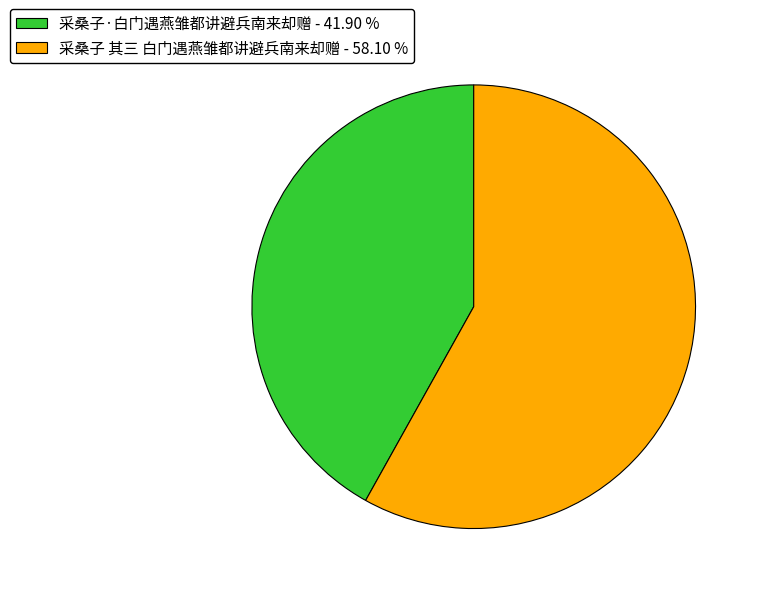

Is the sum of 采桑子 其三 白门遇燕雏都讲避兵南来却赠 - 58.10 % and 采桑子·白门遇燕雏都讲避兵南来却赠 - 41.90 % greater than half?

Yes